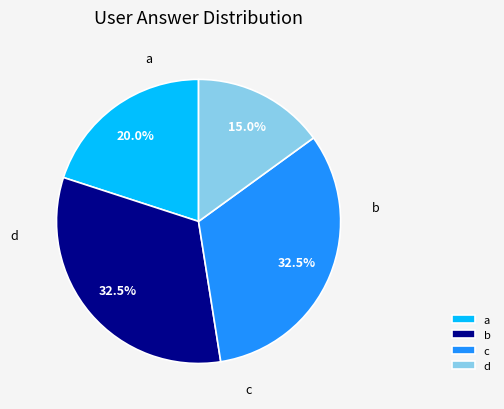

True or false: d accounts for 15% of the total.

True